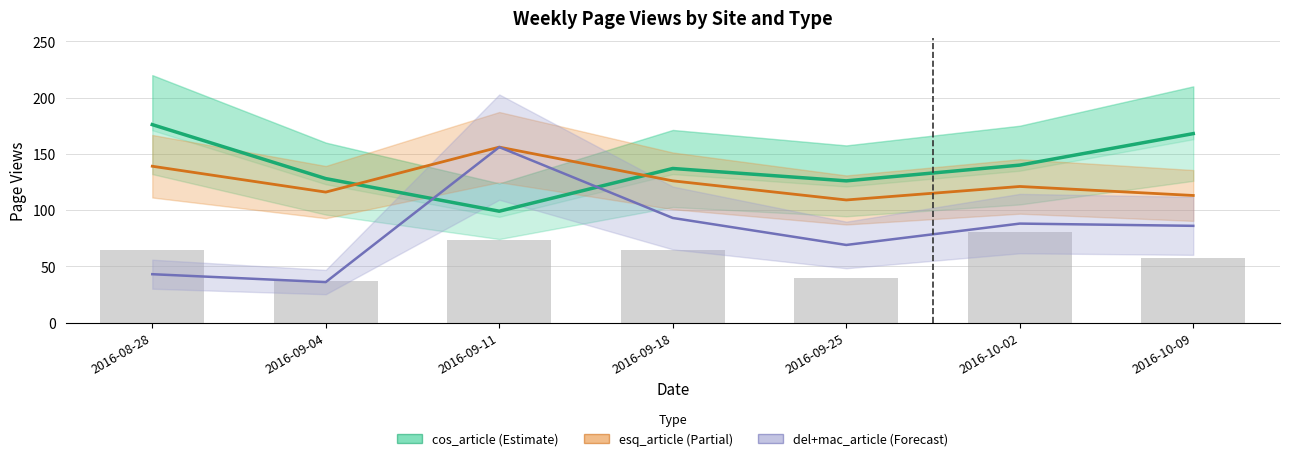

What are all the series names shown in the legend?

cos_article, esq_article, del+mac_article